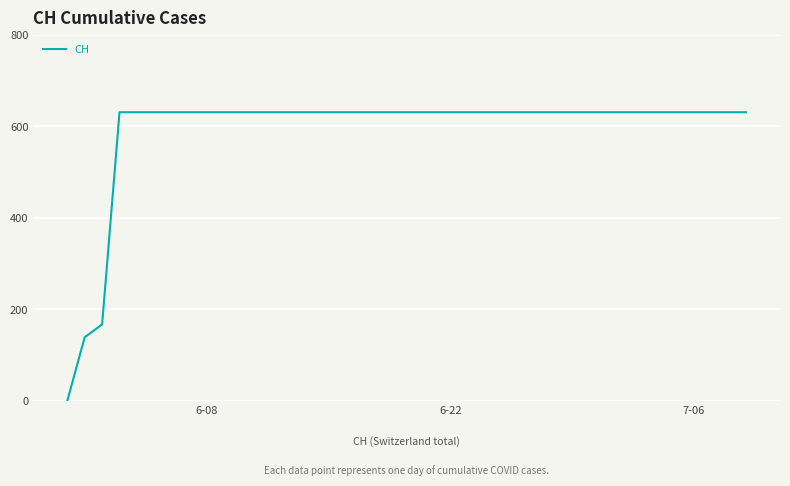

What is the greatest value displayed?

631